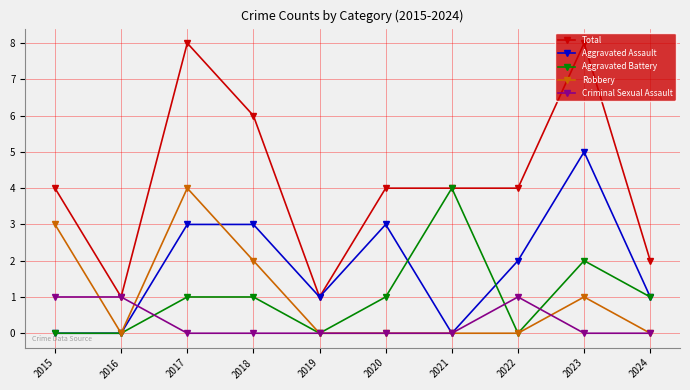

What are all the series names shown in the legend?

Total, Aggravated Assault, Aggravated Battery, Robbery, Criminal Sexual Assault